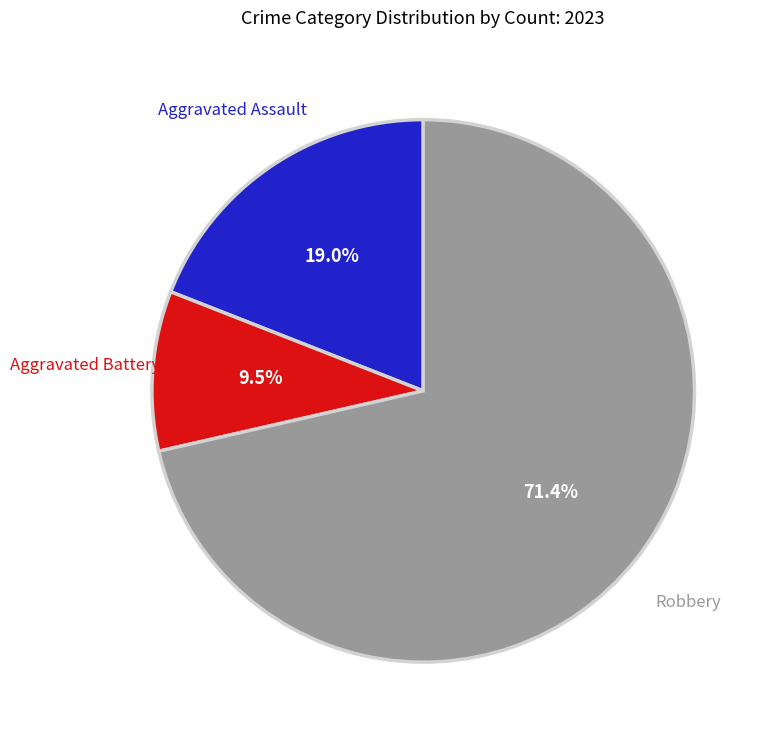

Does Aggravated Battery represent more than half of the total?

No